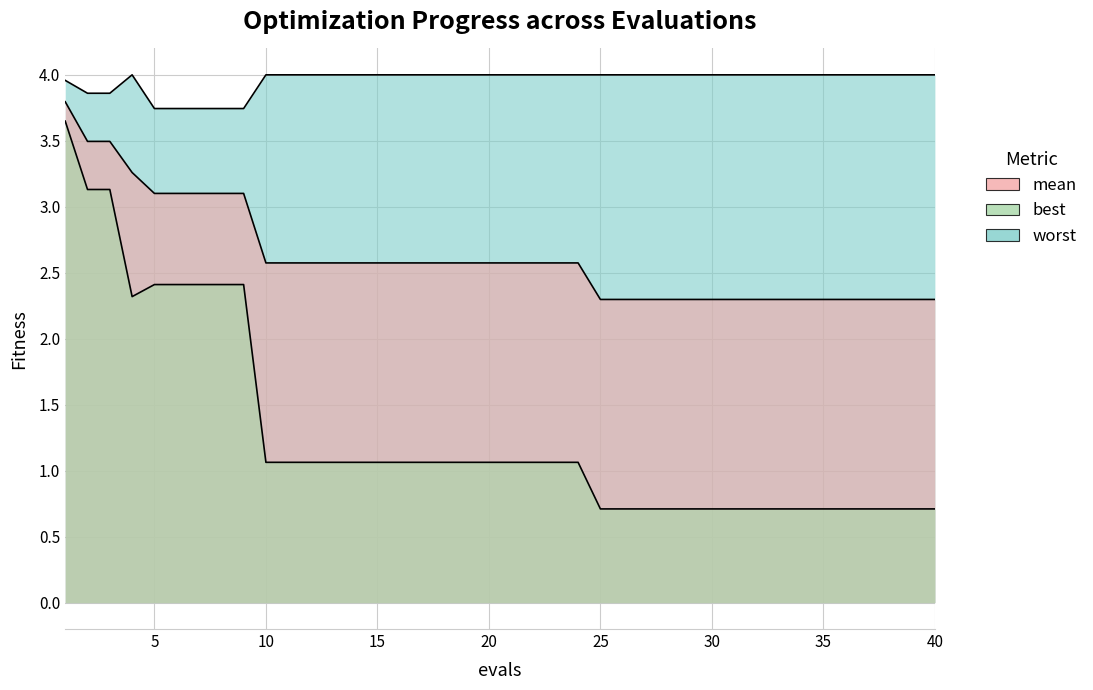

List the series in order of their peak value, lowest first.

best, mean, worst